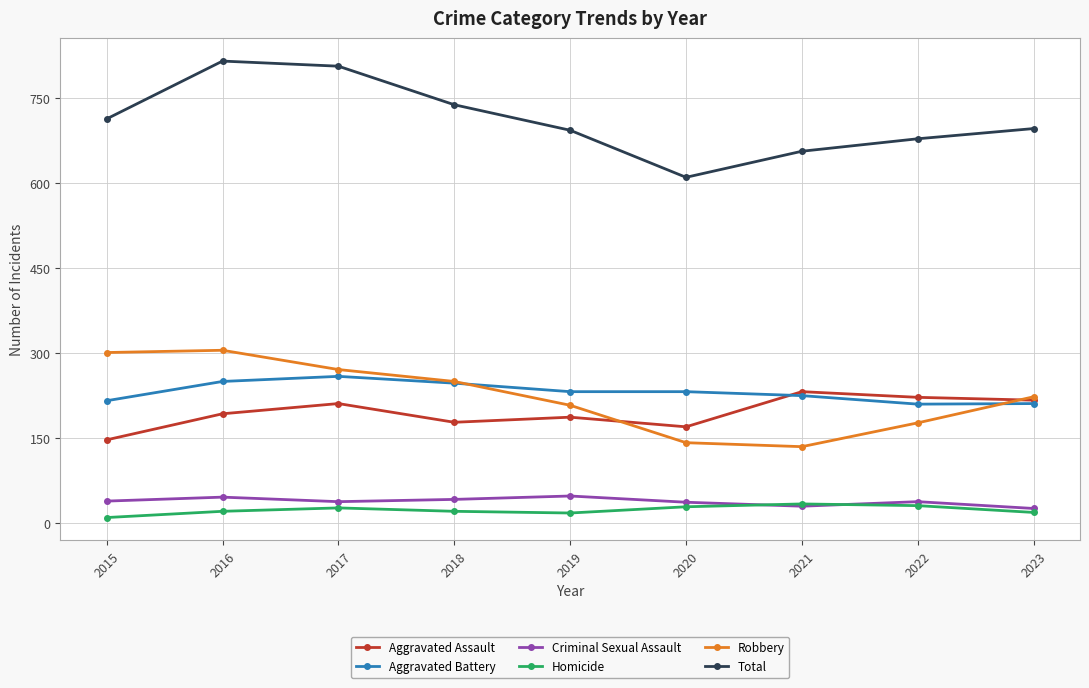

Between 2021 and 2023, which series saw the biggest shift?

Robbery